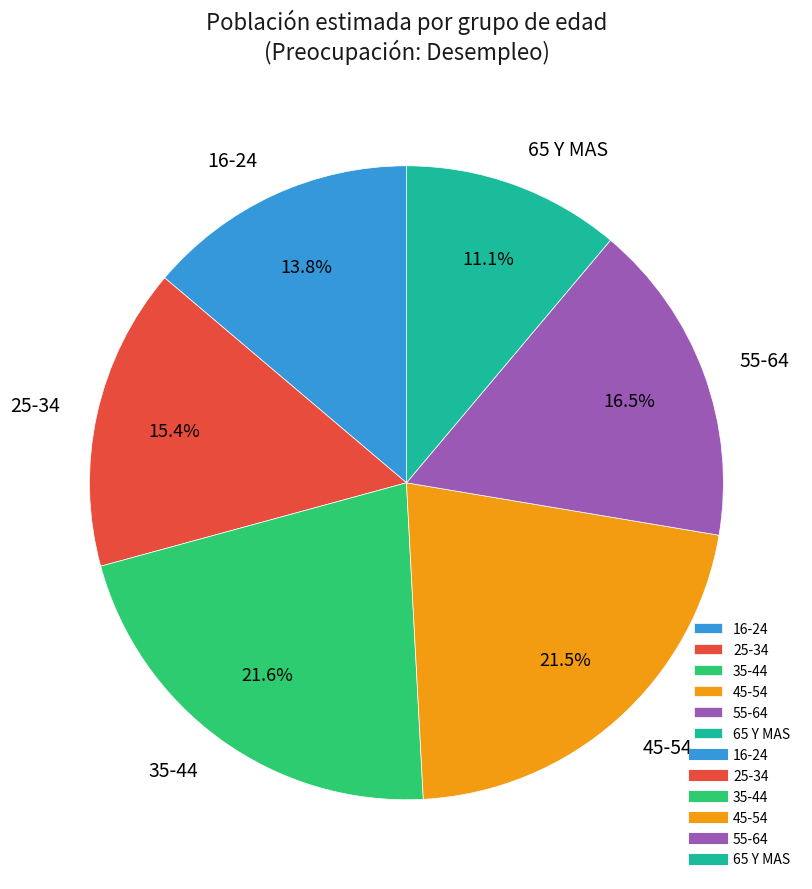

How many segments does this pie chart have?

6